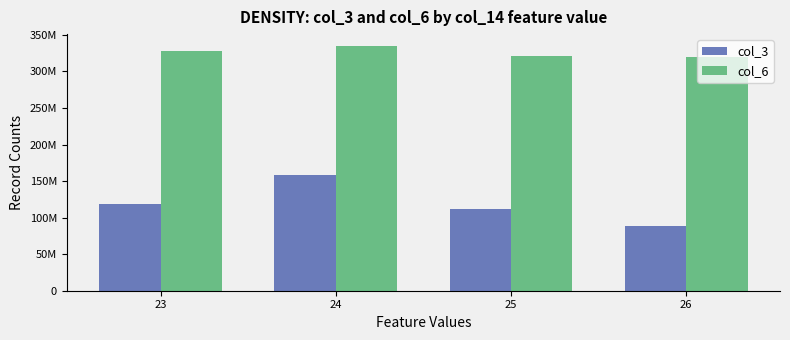

What are all the series names shown in the legend?

col_3, col_6